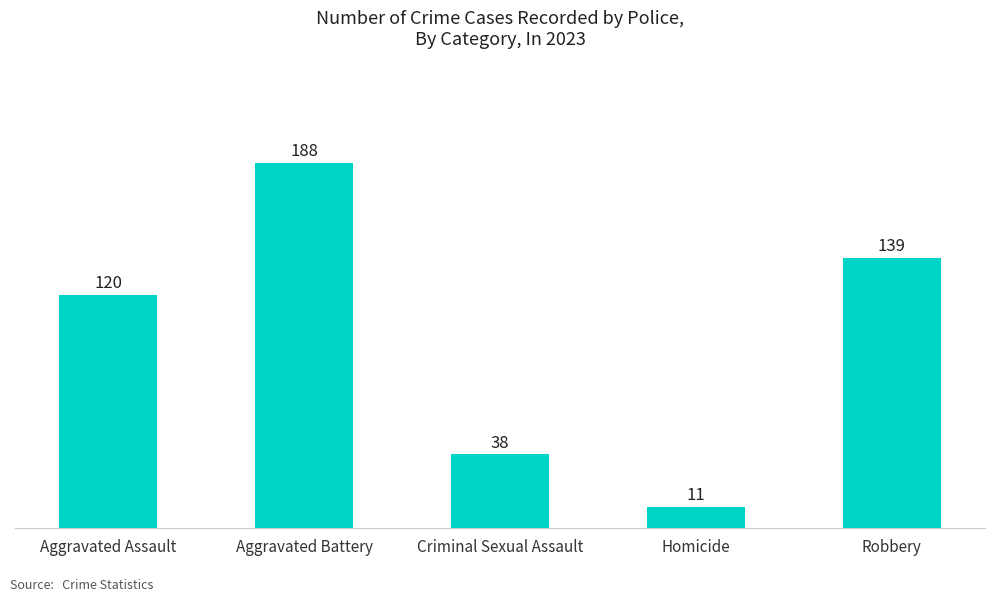

Read the value at Homicide.

11